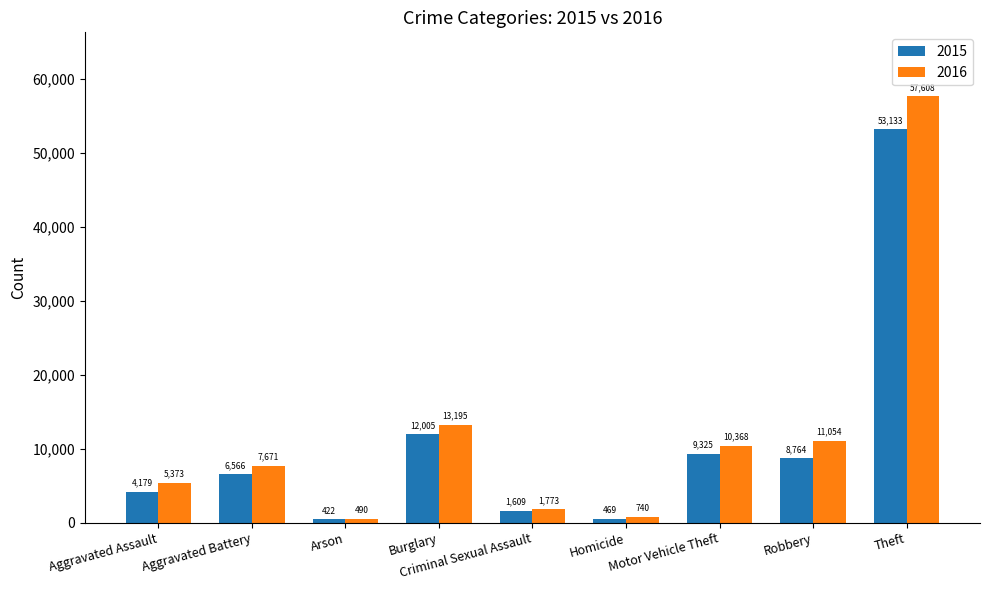

Does the chart contain any negative values?

No